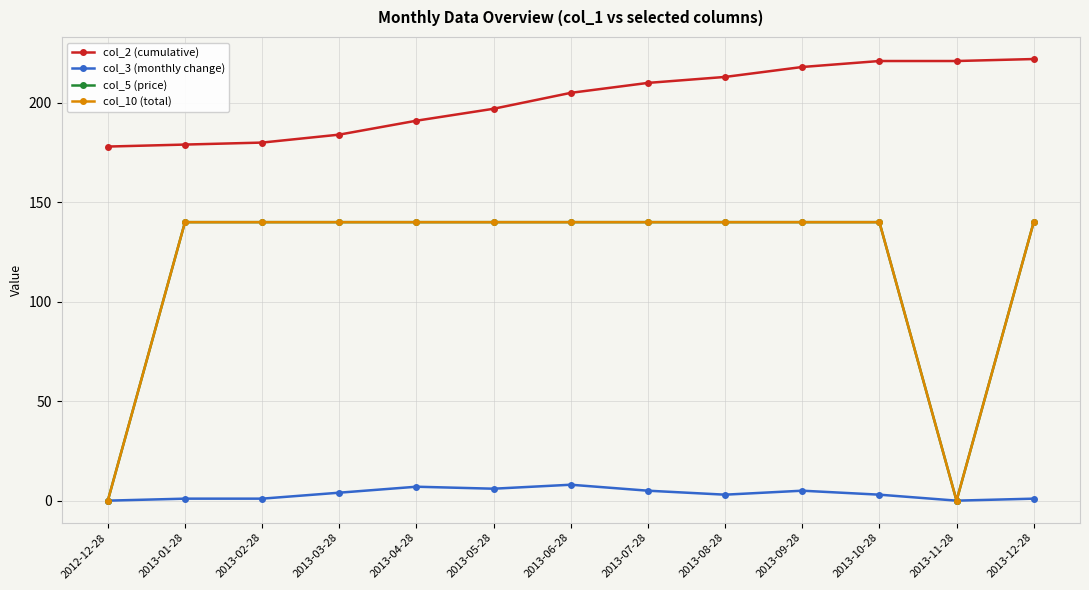

Which series has the largest total across all categories?

col_2 (cumulative)